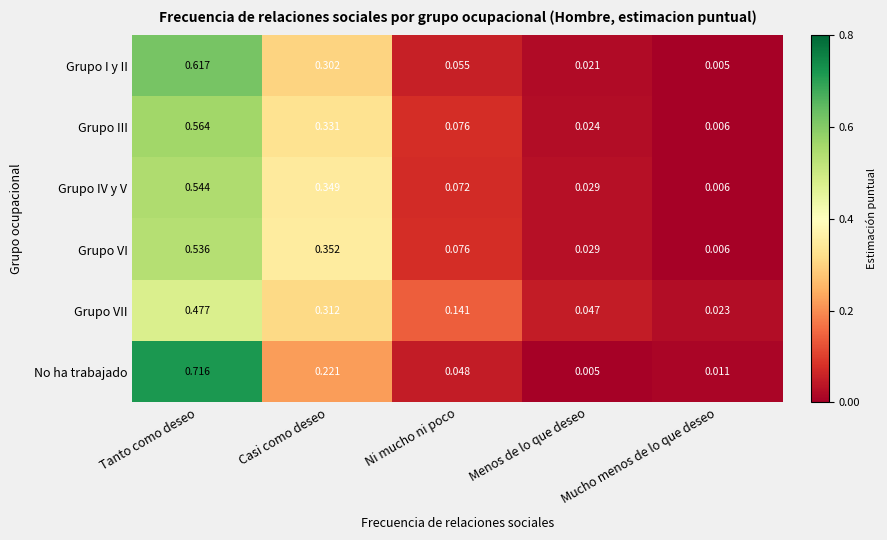

Count the number of data series in this chart.

6